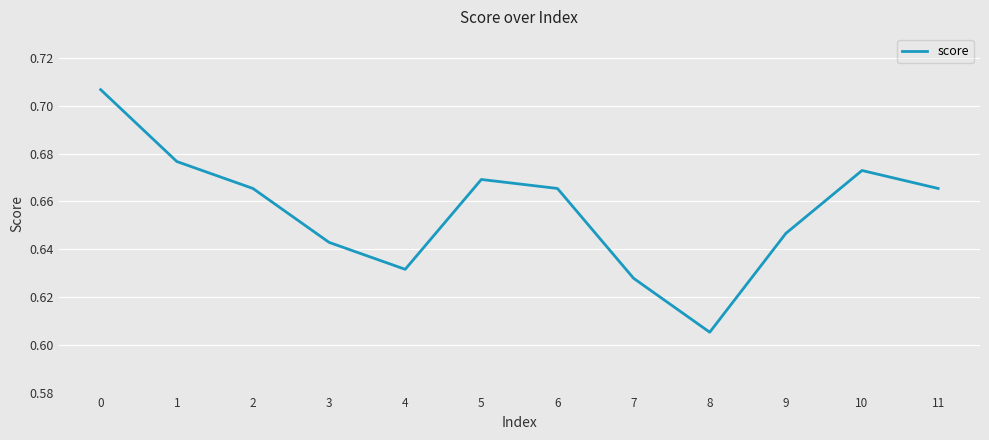

At which label is the value closest to 0?

8